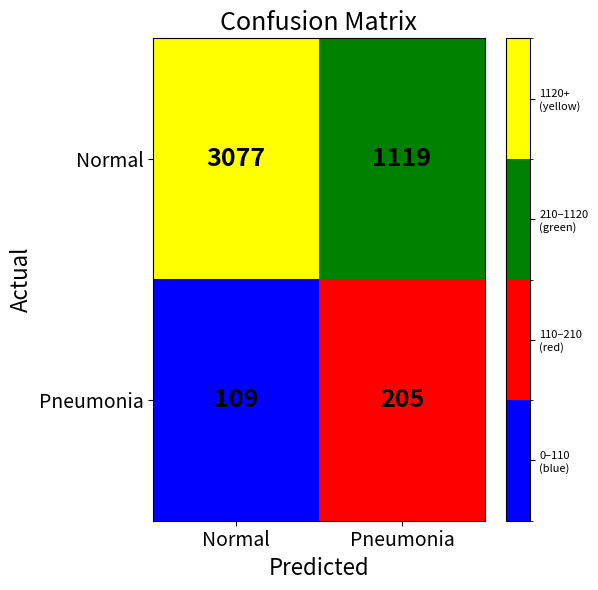

The value of Pneumonia at Pneumonia is 331. True or false?

False